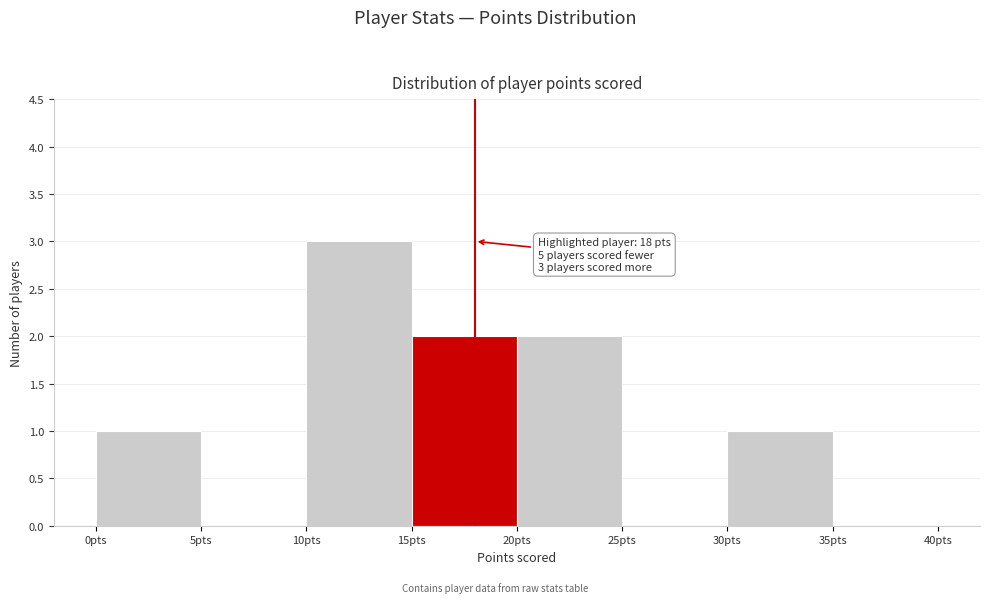

Which range on the x-axis has the tallest bar?

10 to 15